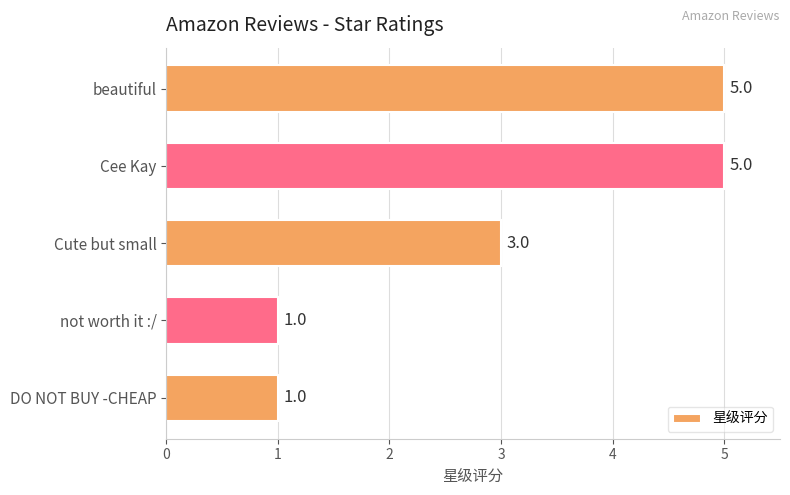

What is the greatest value displayed?

5